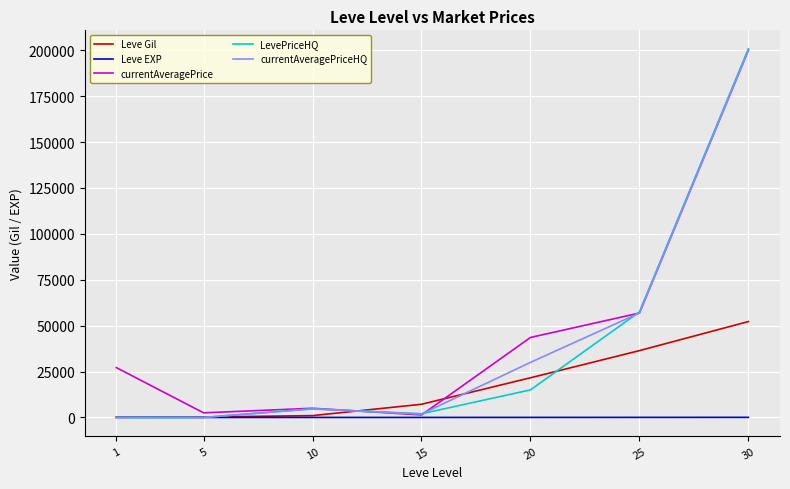

Which series has the widest spread of values?

LevePriceHQ